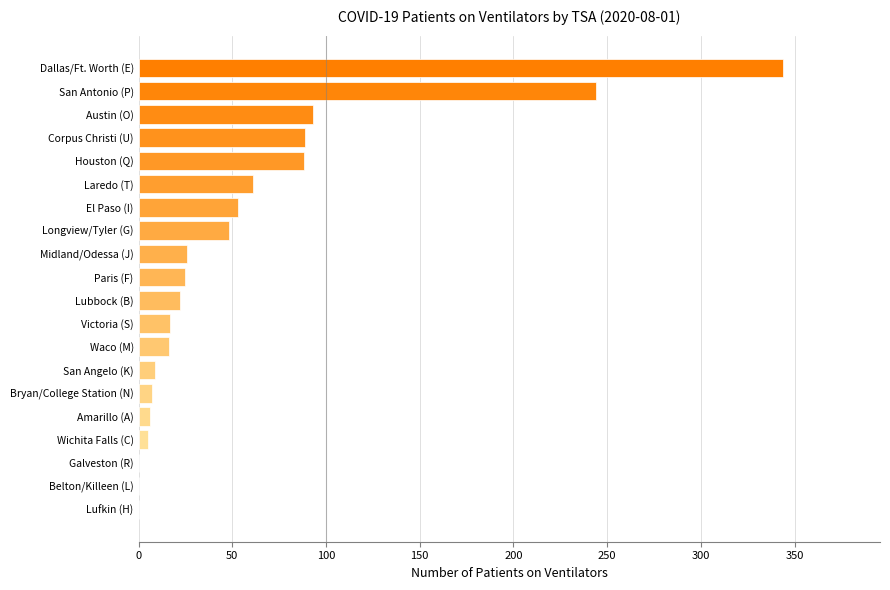

What is the sum of the values at San Antonio (P) and Victoria (S)?

261